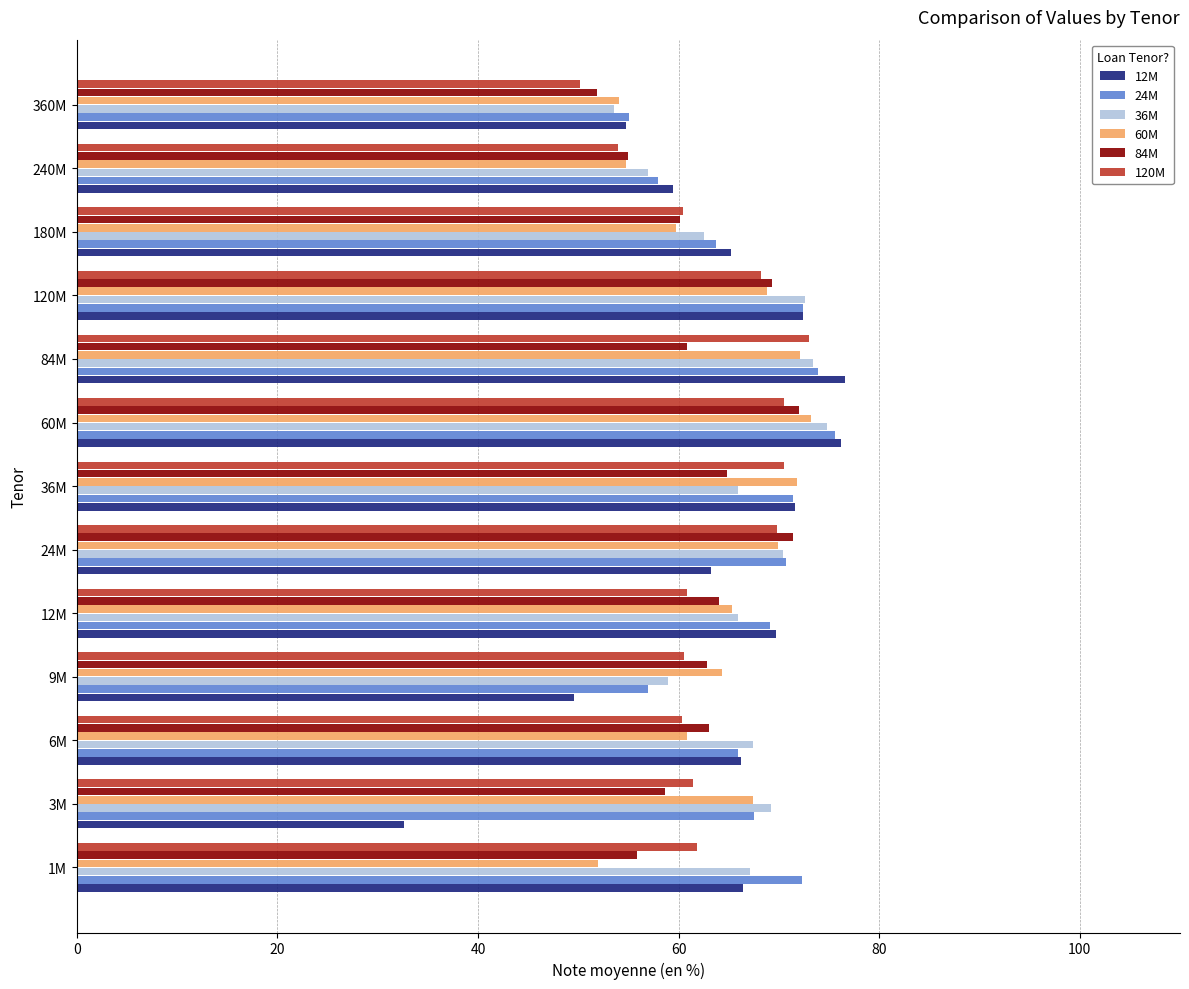

True or false: 36M has a value of 73.4 at 84M.

True